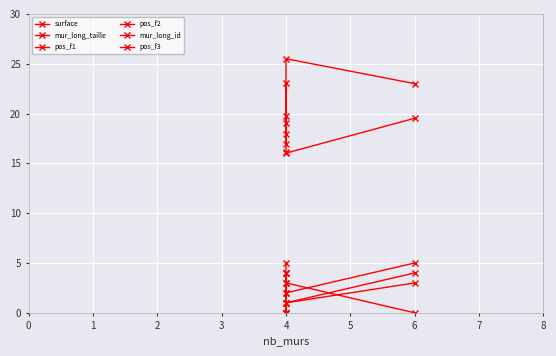

How many data points in pos_f3 are above 0?

1